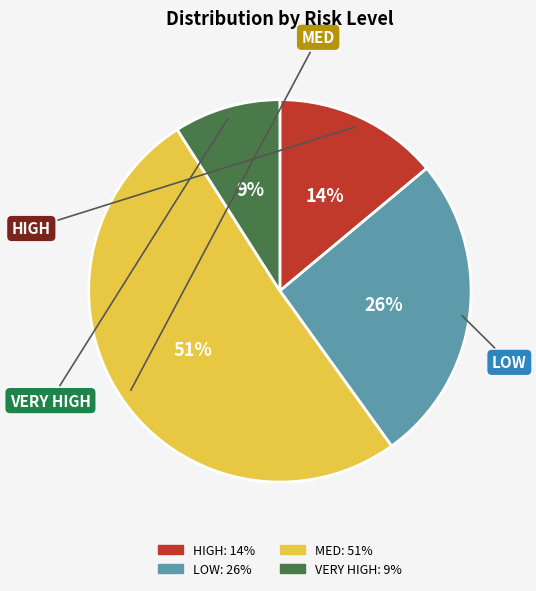

Is there a majority slice in this chart?

Yes